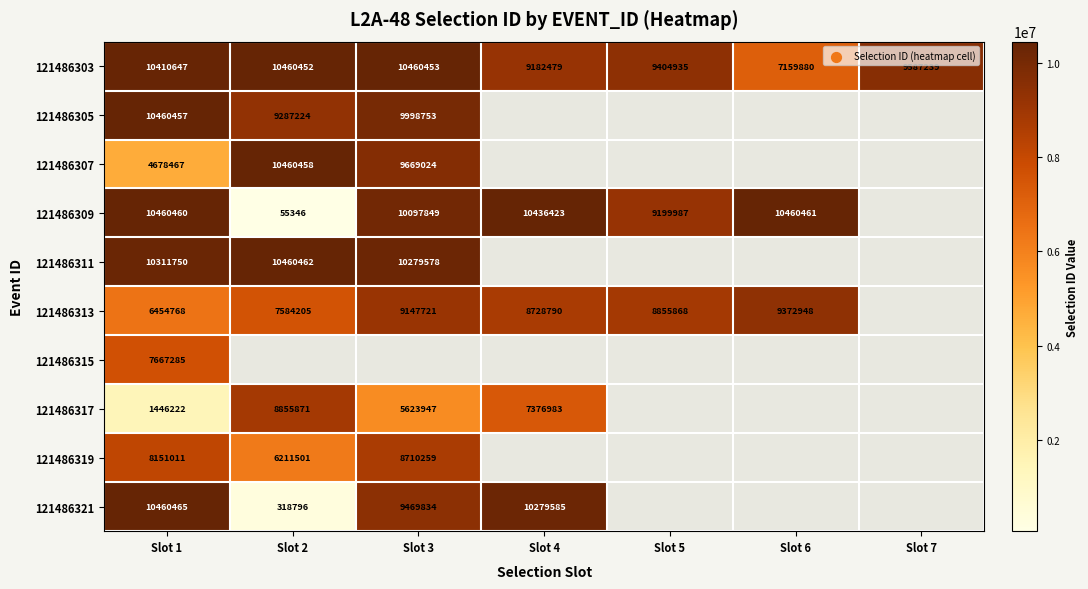

What is the total value across all series at Slot 1?

80501532